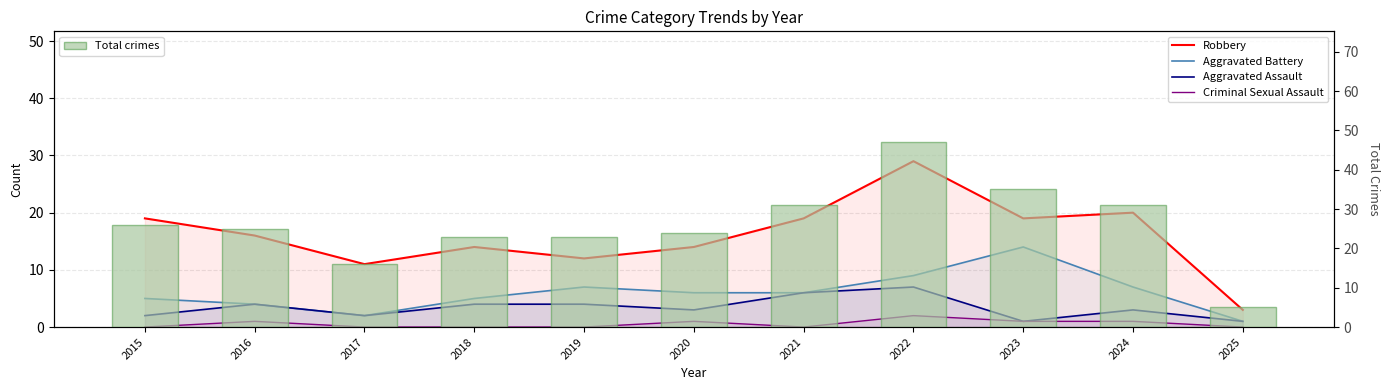

Does the chart contain stacked bars?

No